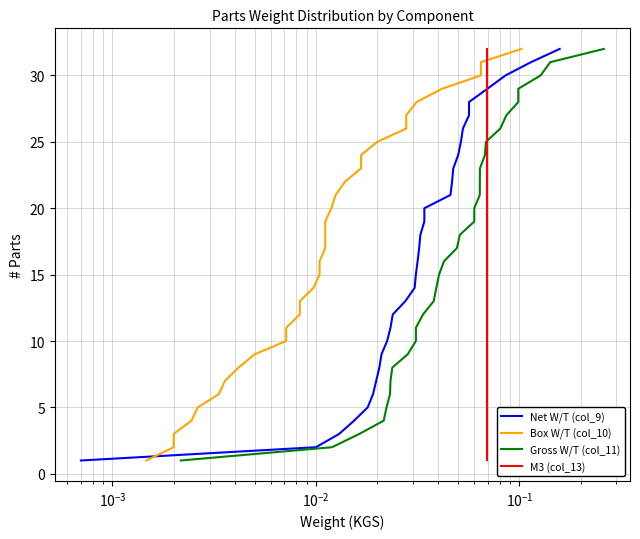

How many distinct data groups are displayed?

4